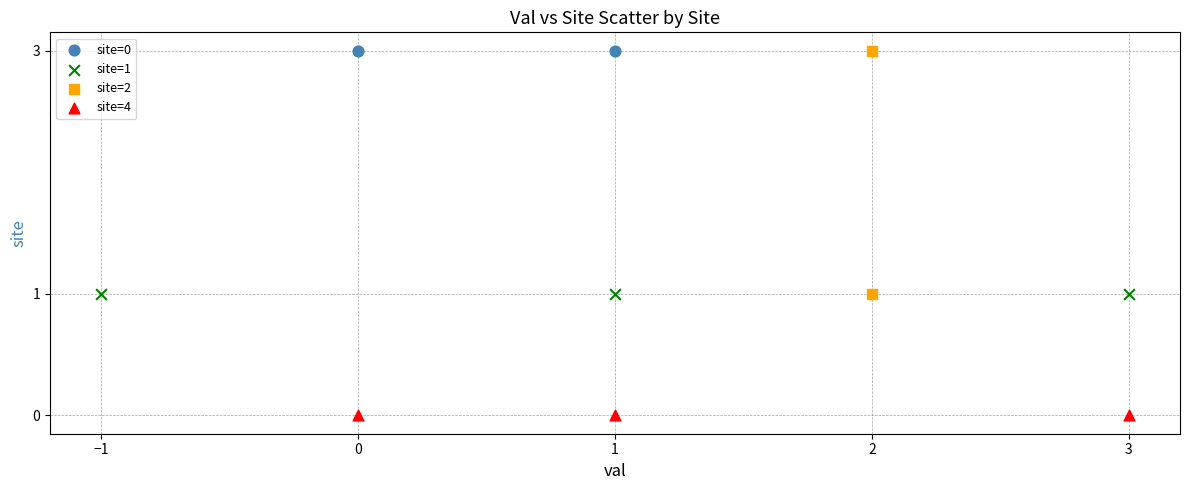

What are all the series names shown in the legend?

site=0, site=1, site=2, site=4